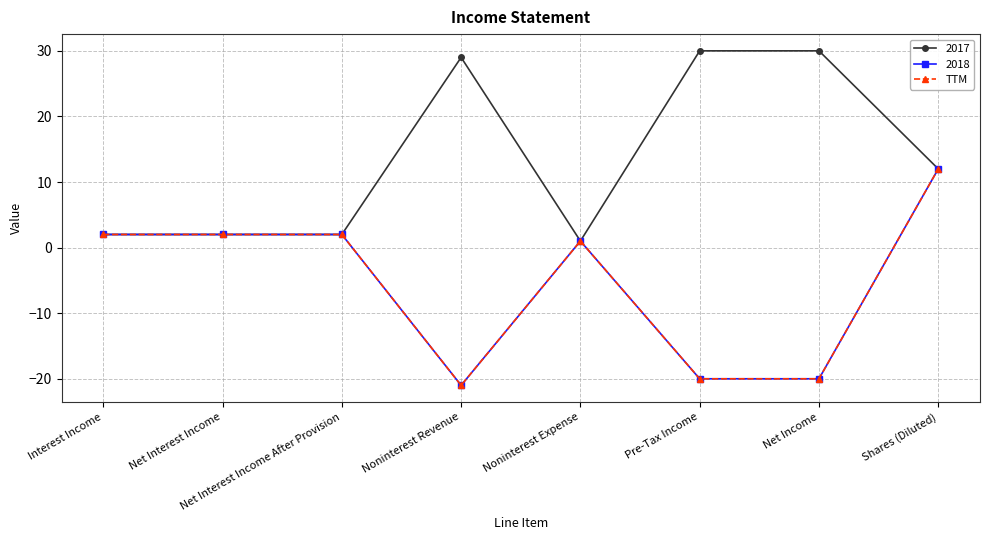

Is this an area chart (filled region under the line)?

No